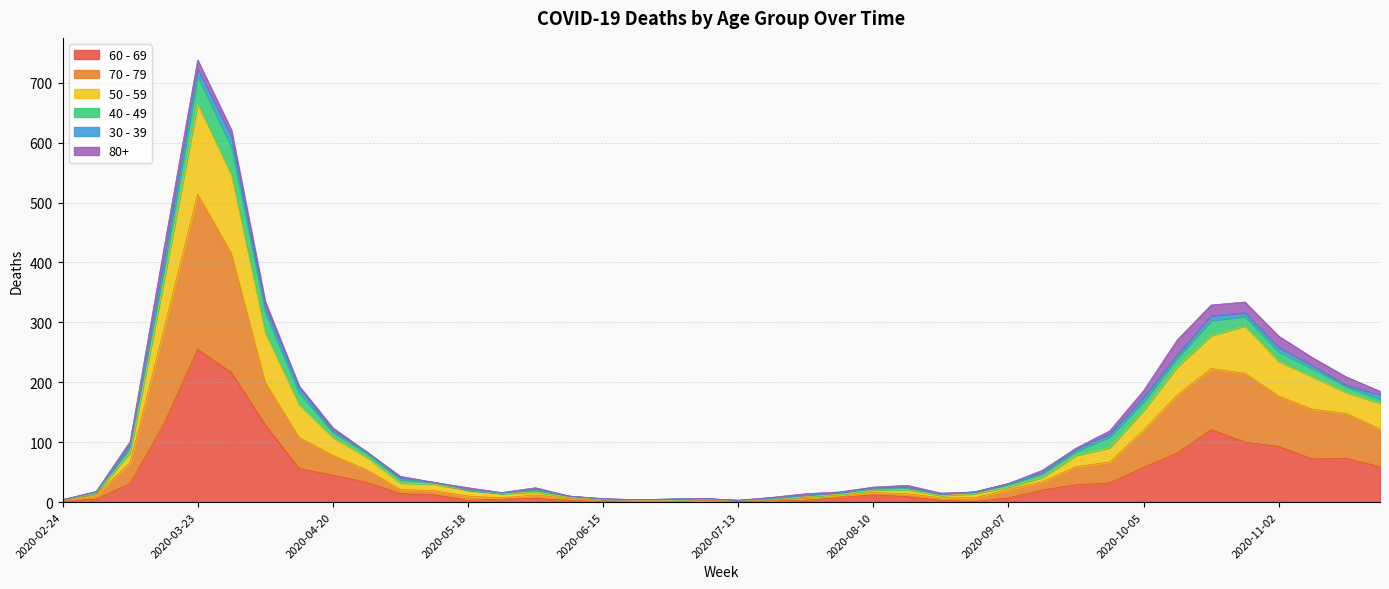

How many data points does each series have?

40